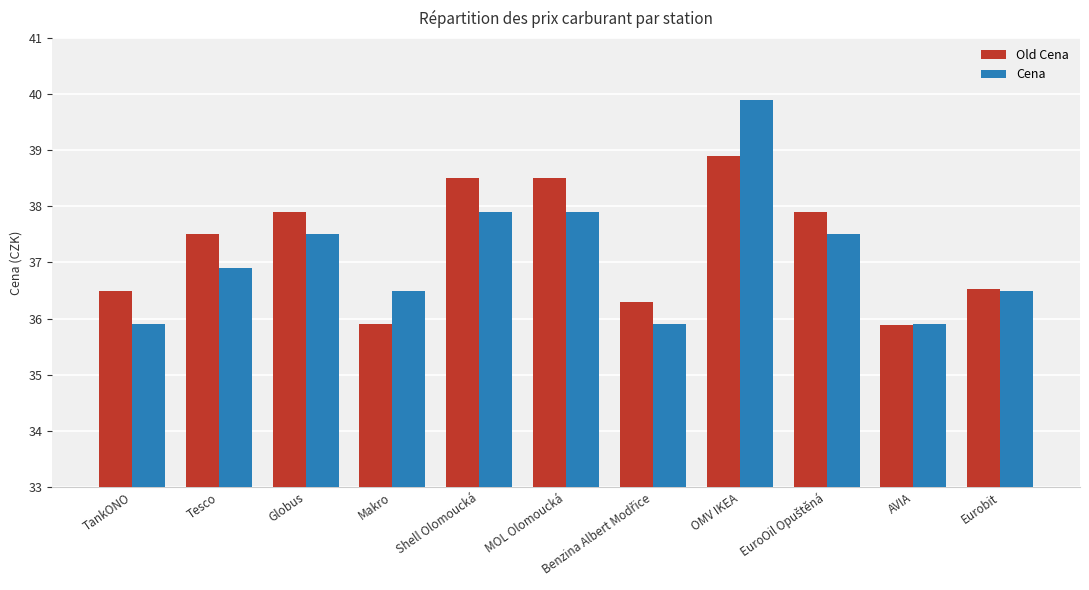

The Old Cena series shows 35.9 at Makro. True or false?

True